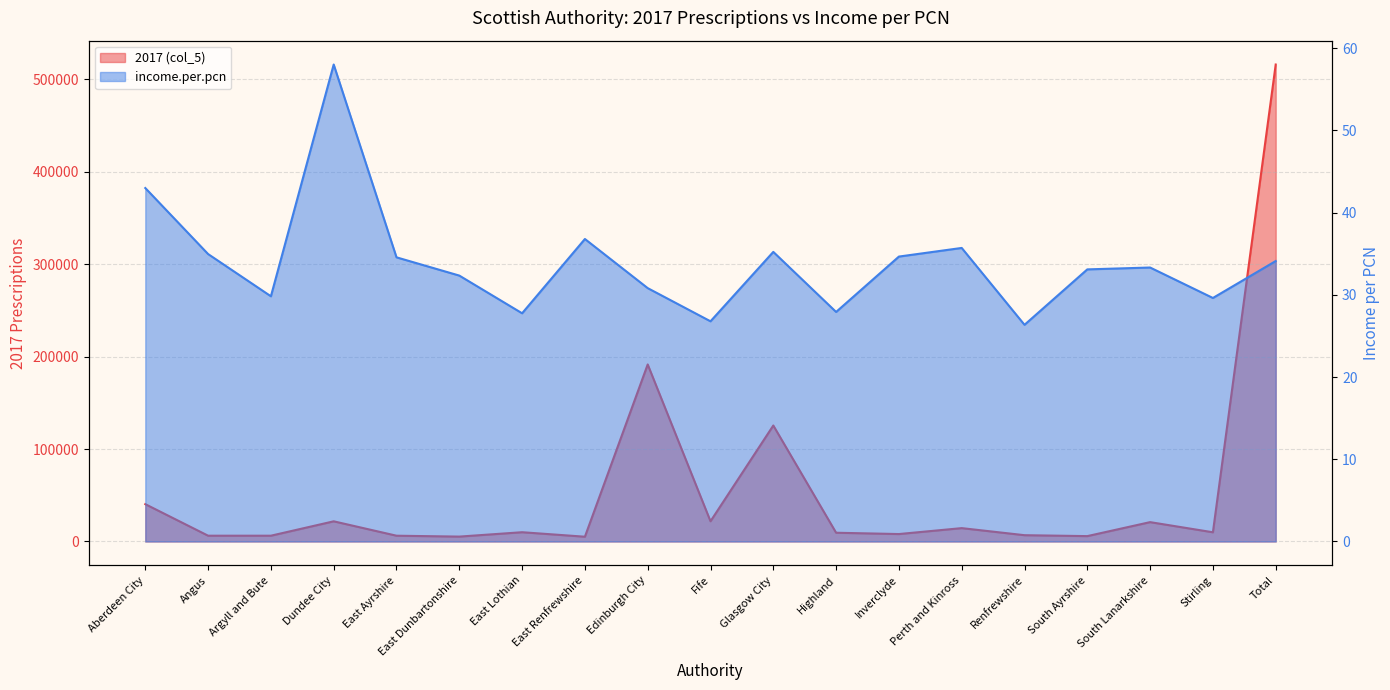

Where is income.per.pcn nearest to the value 42?

Aberdeen City